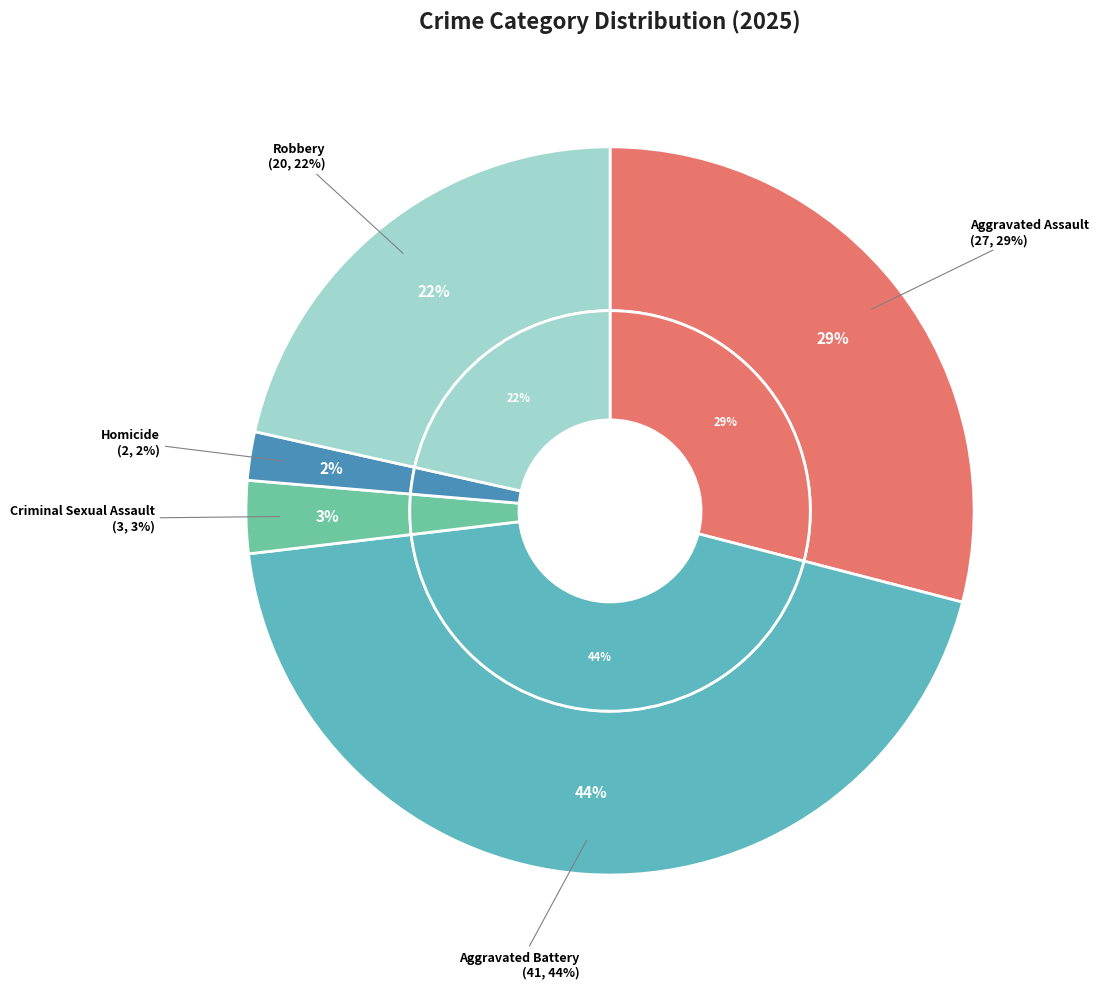

Is it true that Robbery is 22% of the pie?

True